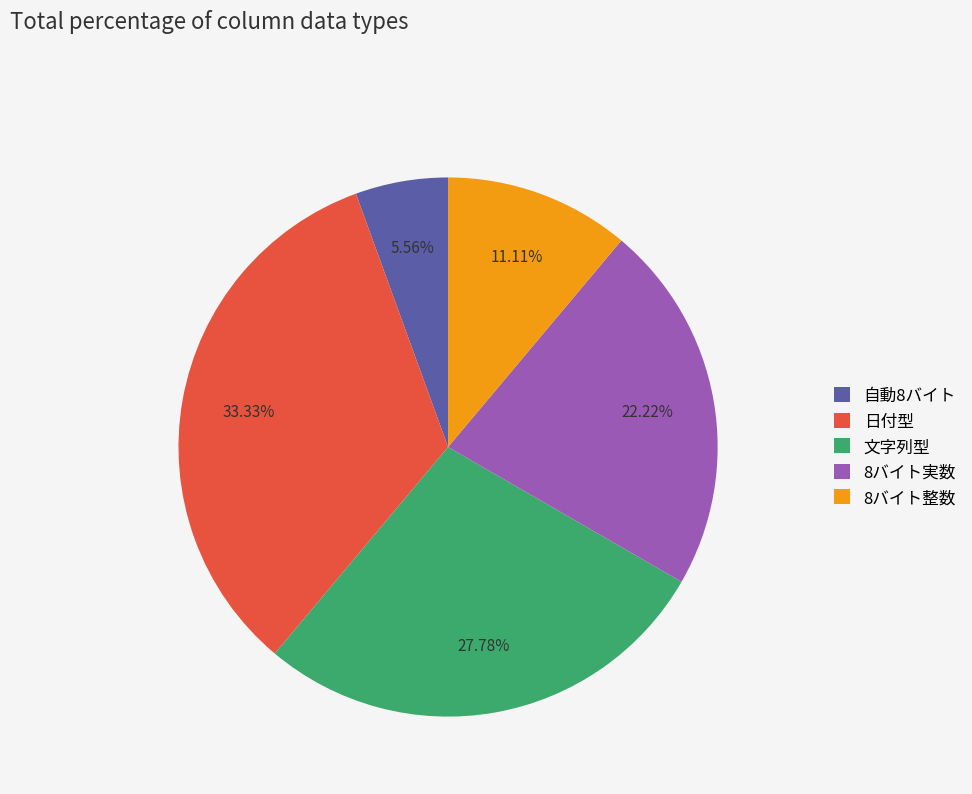

To the nearest percent, what percentage of the pie is 自動8バイト?

6%